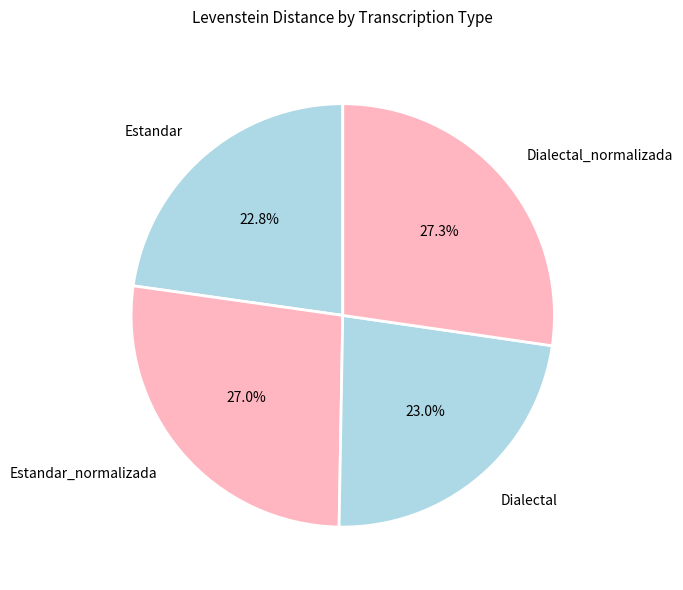

Count the number of slices in the pie.

4